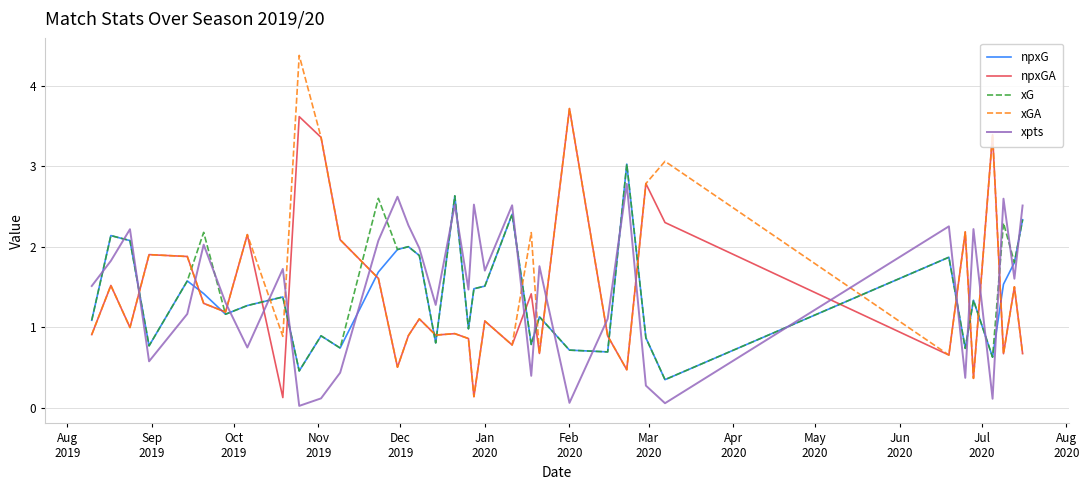

Which series has the widest spread of values?

xGA